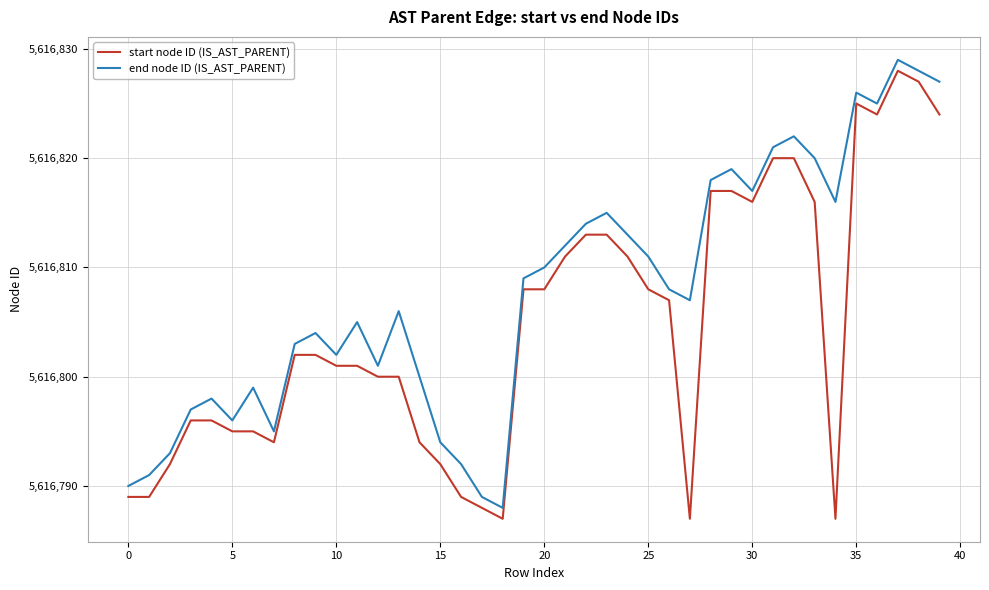

How many interior local valleys does the end node ID (IS_AST_PARENT) series have?

9